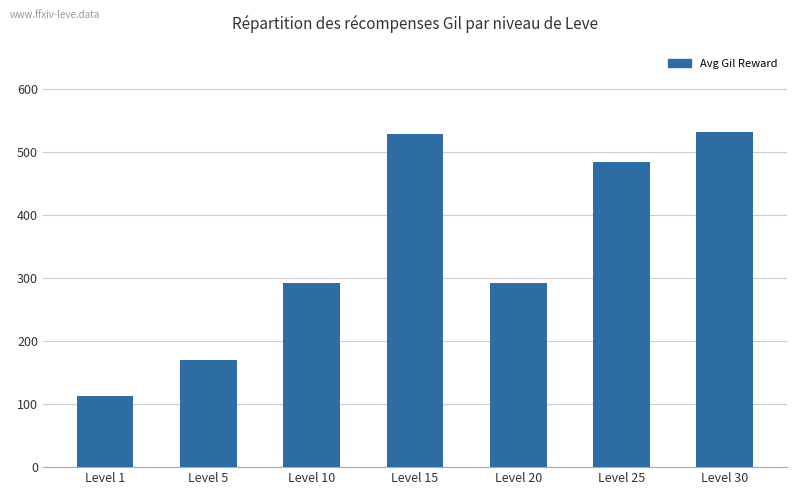

True or false: the data shows 292 at Level 20.

True